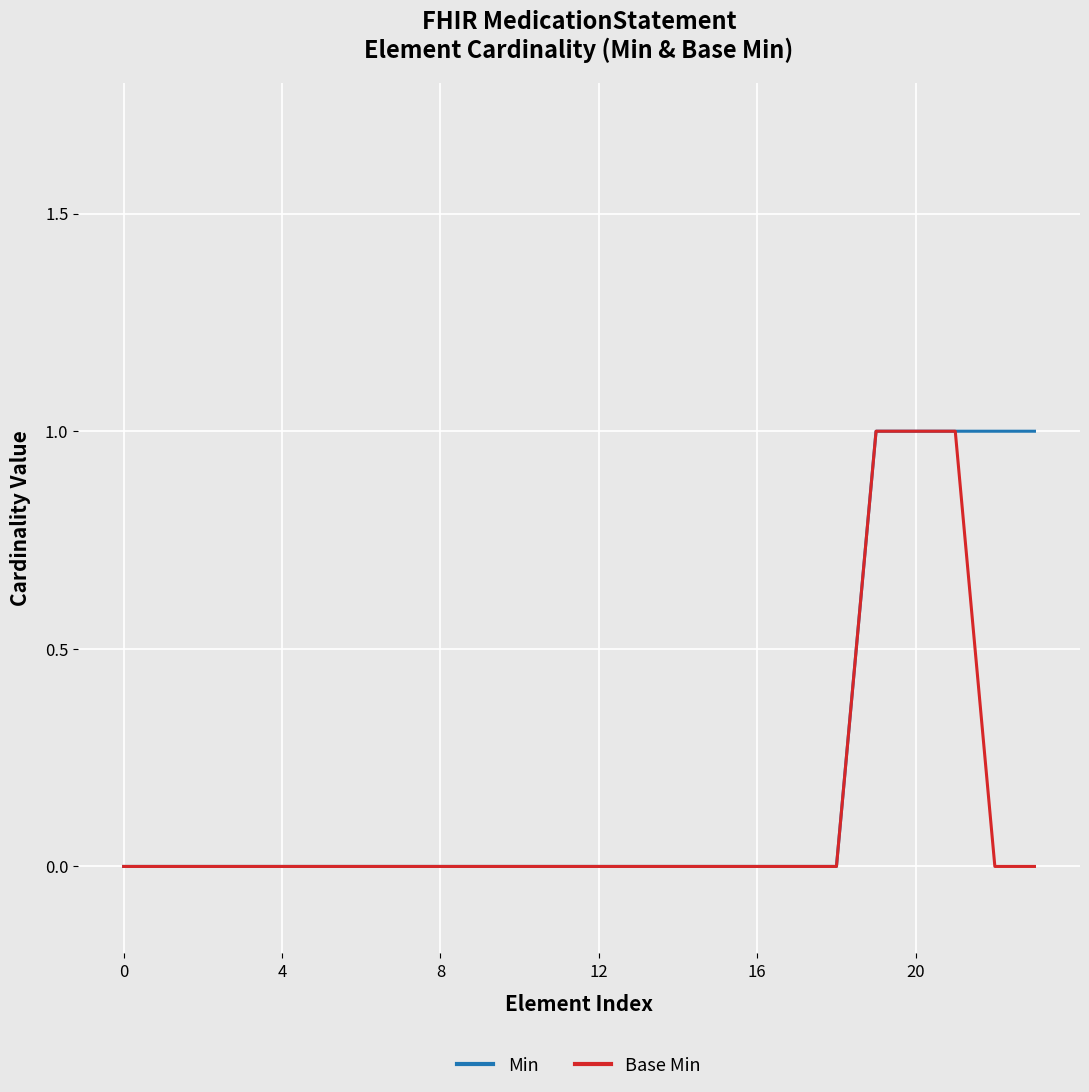

Rank the series by their average value, from lowest to highest.

Base Min, Min